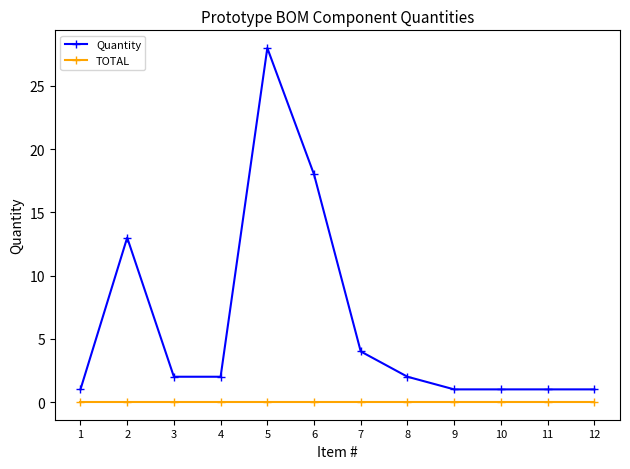

List the series in order of their overall mean, lowest first.

TOTAL, Quantity